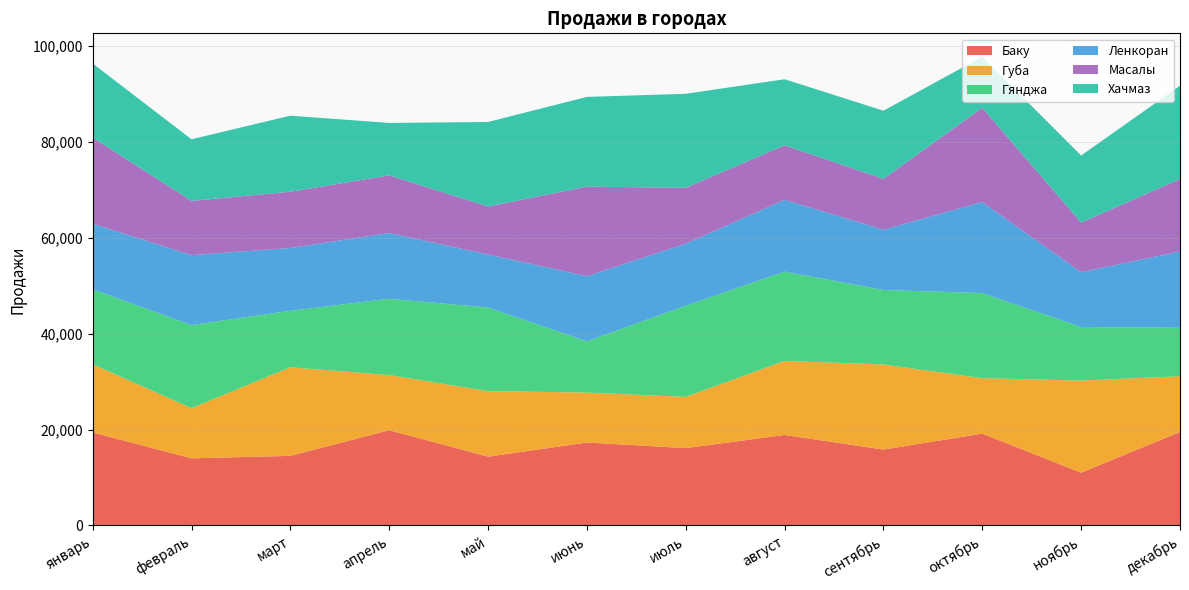

Reading left to right, what are all the values shown in this chart?

Баку: январь=19398	февраль=13988	март=14500	апрель=19861	май=14338	июнь=17290	июль=16125	август=18870	сентябрь=15817	октябрь=19144	ноябрь=10996	декабрь=19493
Губа: январь=14245	февраль=10475	март=18496	апрель=11512	май=13682	июнь=10429	июль=10683	август=15461	сентябрь=17764	октябрь=11578	ноябрь=19222	декабрь=11637
Гянджа: январь=15642	февраль=17332	март=11795	апрель=15909	май=17458	июнь=10692	июль=19043	август=18626	сентябрь=15548	октябрь=17768	ноябрь=11191	декабрь=10101
Ленкоран: январь=13681	февраль=14614	март=13097	апрель=13742	май=11057	июнь=13592	июль=12938	август=14987	сентябрь=12579	октябрь=18992	ноябрь=11427	декабрь=15932
Масалы: январь=17986	февраль=11316	март=11748	апрель=12032	май=10019	июнь=18701	июль=11669	август=11382	сентябрь=10614	октябрь=19670	ноябрь=10366	декабрь=15131
Хачмаз: январь=15445	февраль=12860	март=15871	апрель=10937	май=17639	июнь=18728	июль=19614	август=13788	сентябрь=14223	октябрь=10653	ноябрь=13992	декабрь=19464